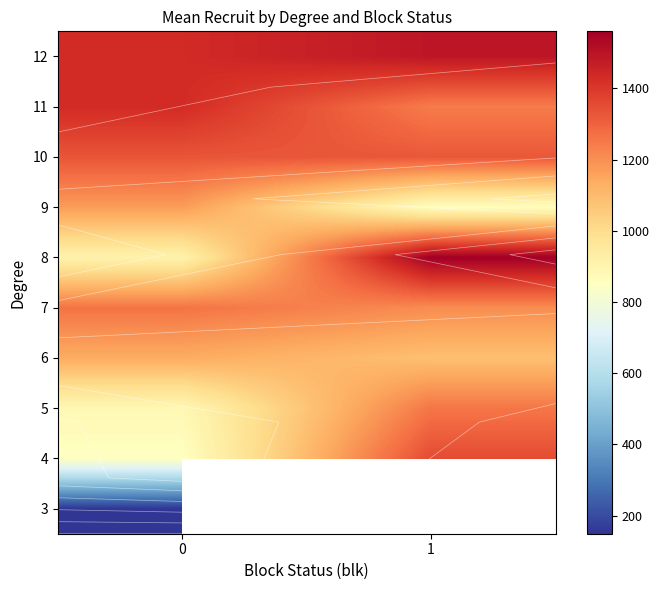

What is the minimum value for 4?

848.1